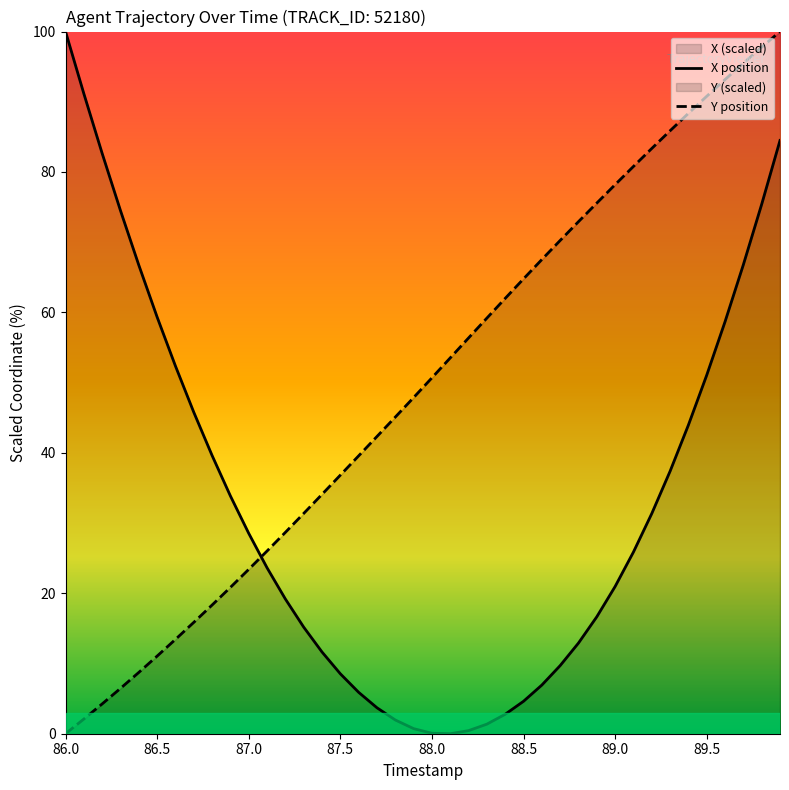

True or false: Y position has a value of 125.2 at 89.0.

False